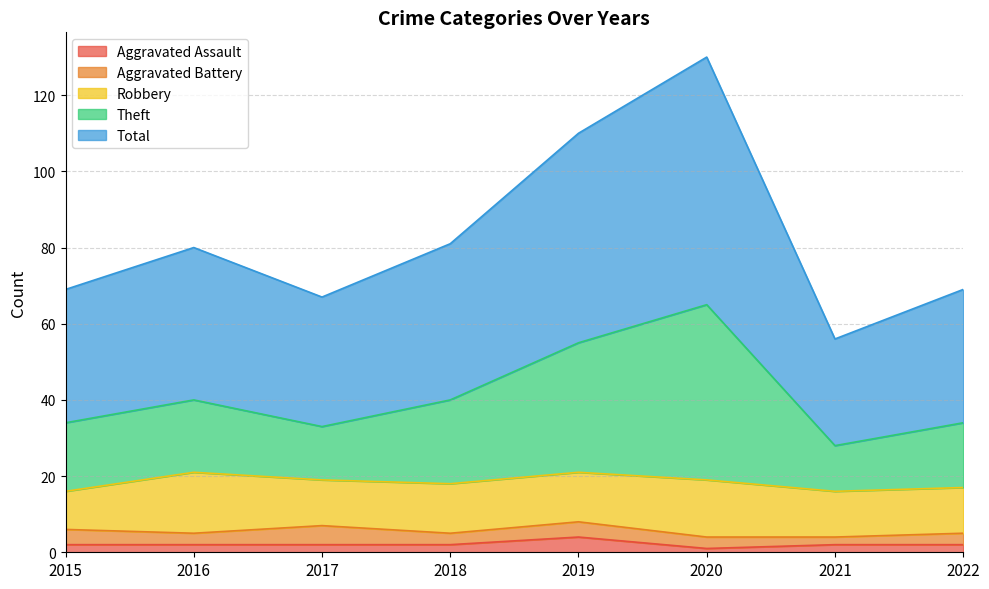

List the labels in order of Theft value, largest first.

2020, 2019, 2018, 2016, 2015, 2022, 2017, 2021